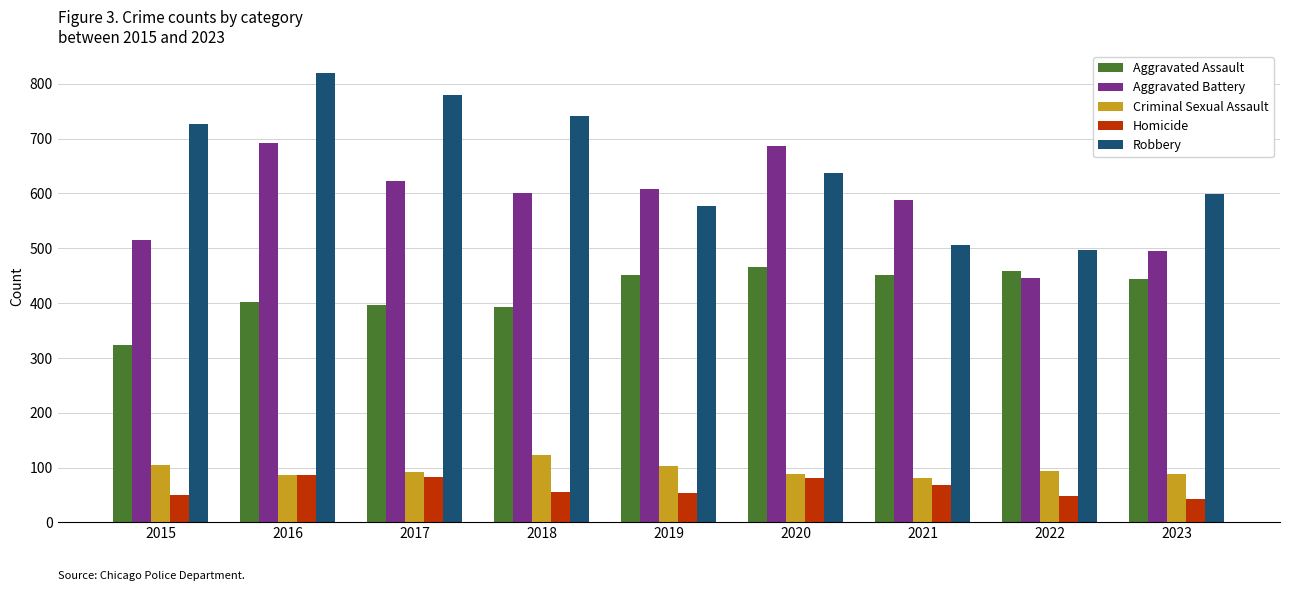

What is the average value of the Aggravated Battery series?

583